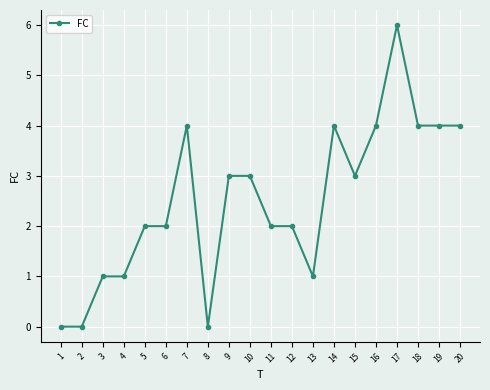

Approximately how many times larger is the value at 10 compared to 5?

1.5